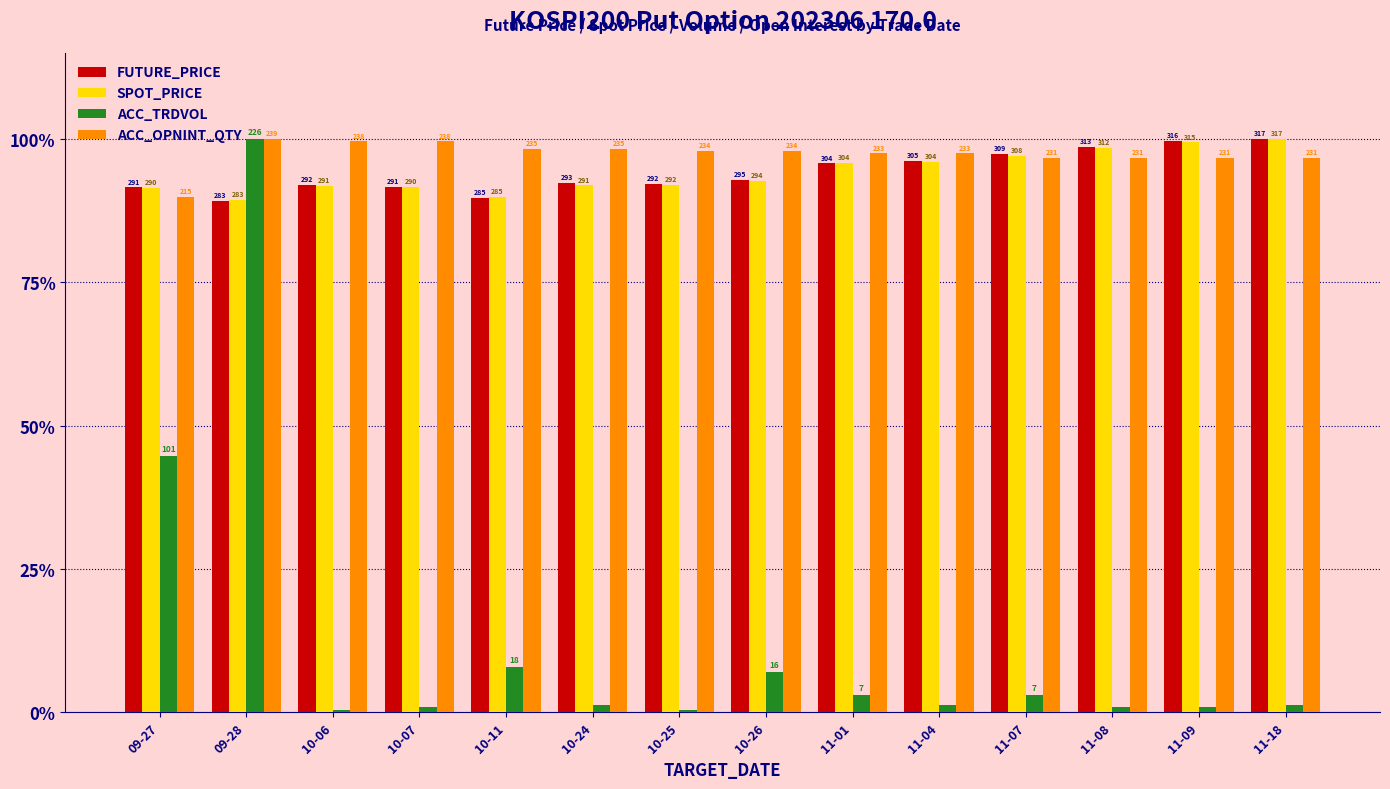

Which category has the lowest value in the ACC_OPNINT_QTY series?

09-27